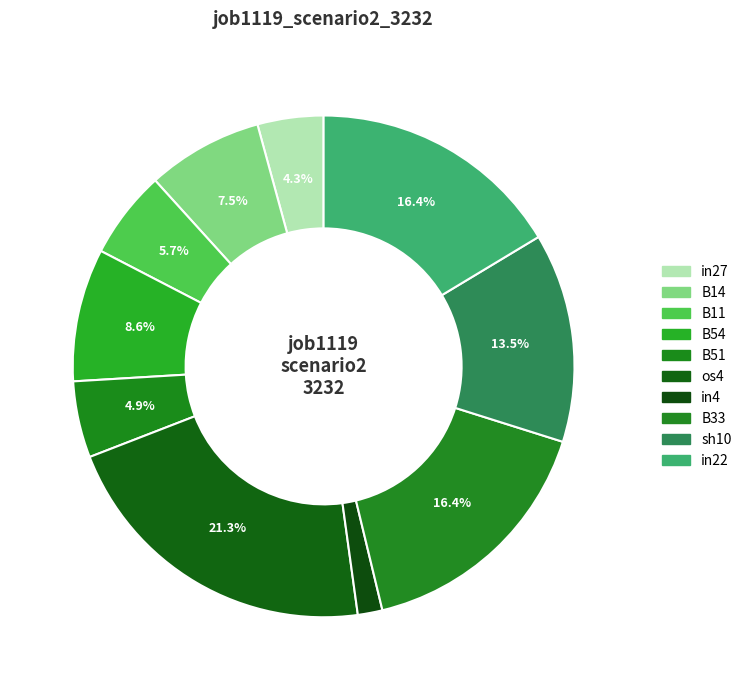

Which slice is the largest?

os4